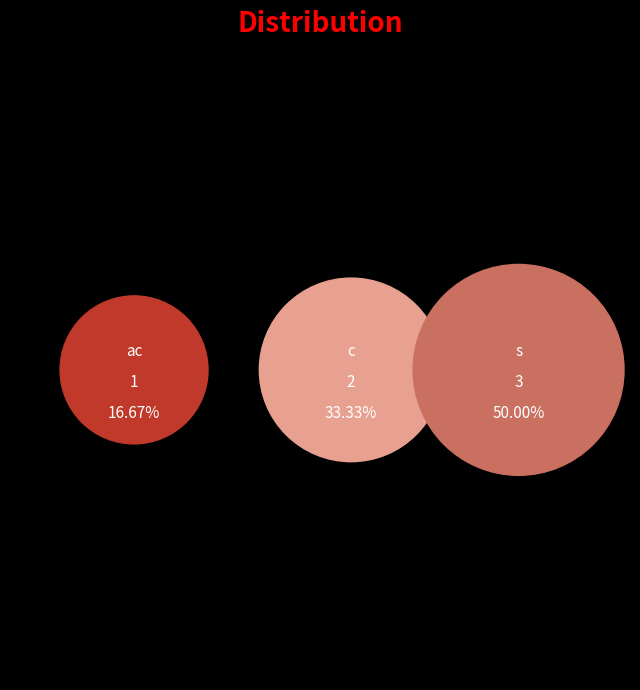

To the nearest percent, what percentage of the pie is c?

33%